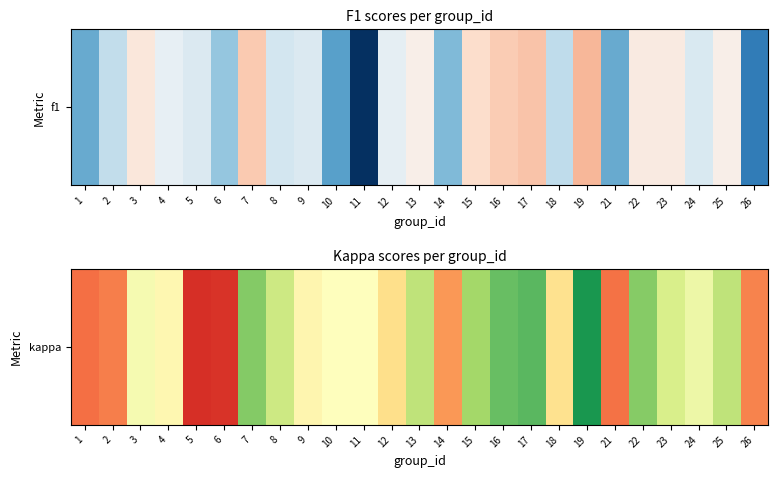

True or false: the data shows -0.3 at 26.

True